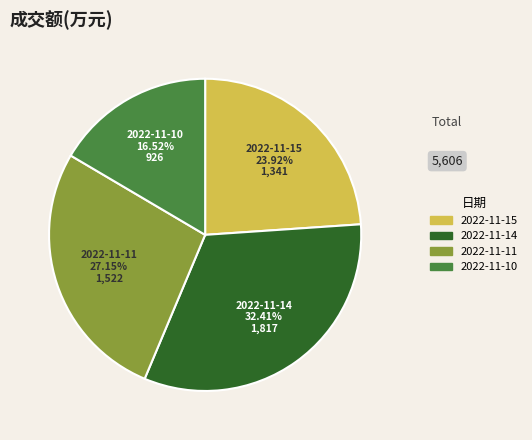

Which category has the biggest portion of the pie?

2022-11-14